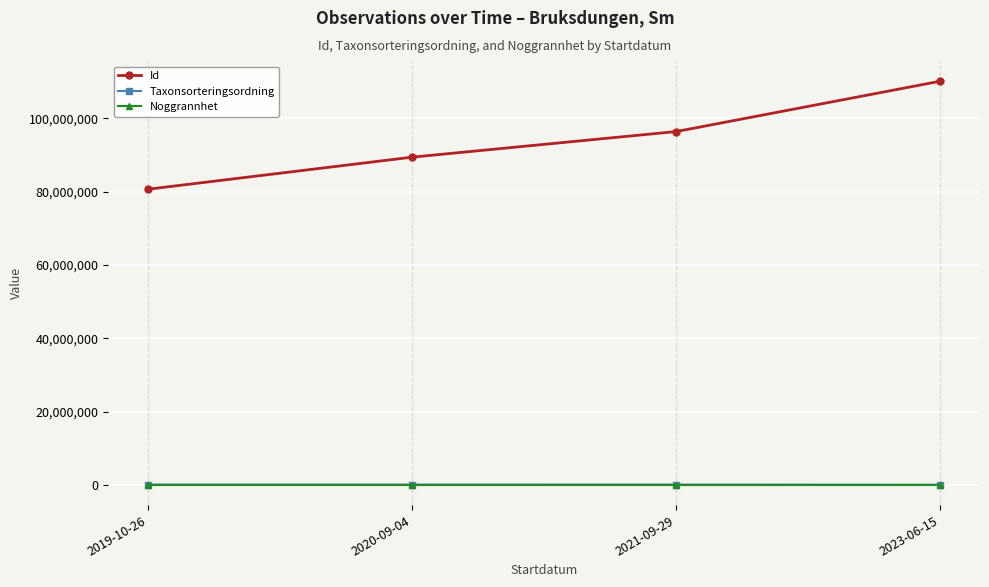

Which series changed the most between 2019-10-26 and 2021-09-29?

Id